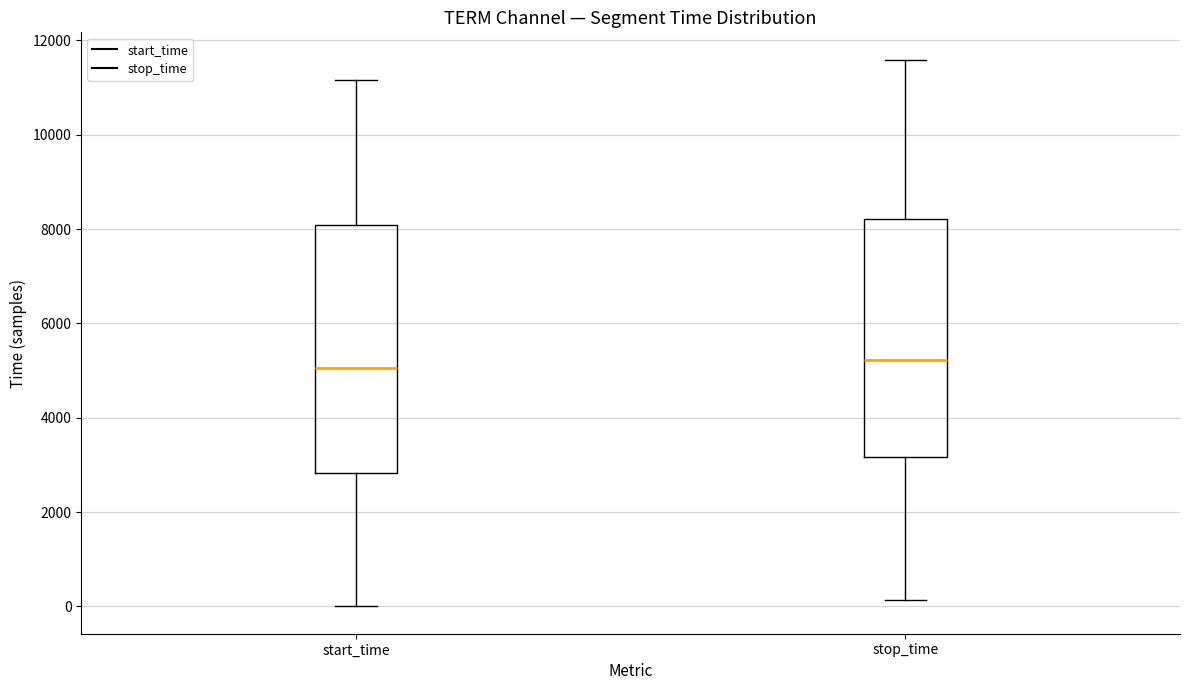

Reading left to right, transcribe this box plot: for each box, give where its median line is, the range the box spans, and where its two whiskers end, as read against the y-axis. The values are not printed on the chart, so give them approximately, as read against the axis.

start_time: median 5000, box 2800 to 8000, whiskers 0 to 11200
stop_time: median 5200, box 3200 to 8200, whiskers 200 to 11600